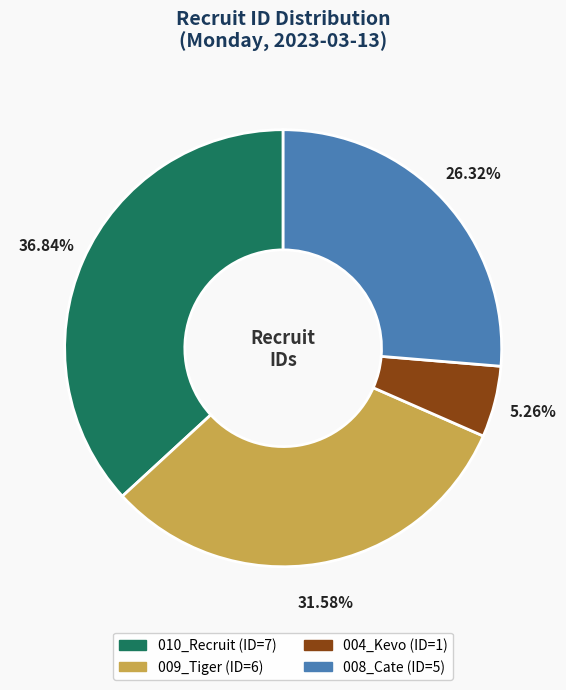

Which category has the smallest portion of the pie?

004_Kevo